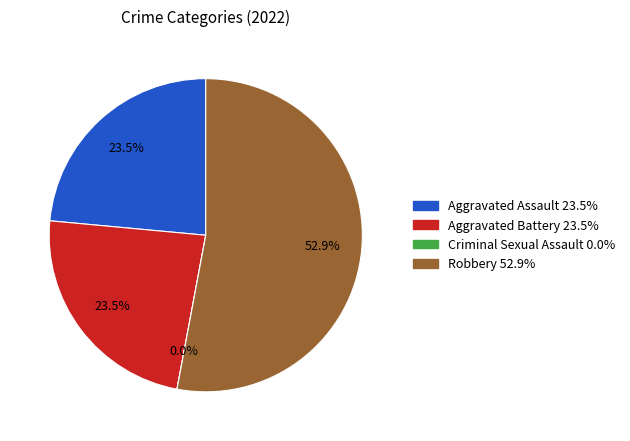

To the nearest percent, what percentage of the pie is Aggravated Battery?

24%